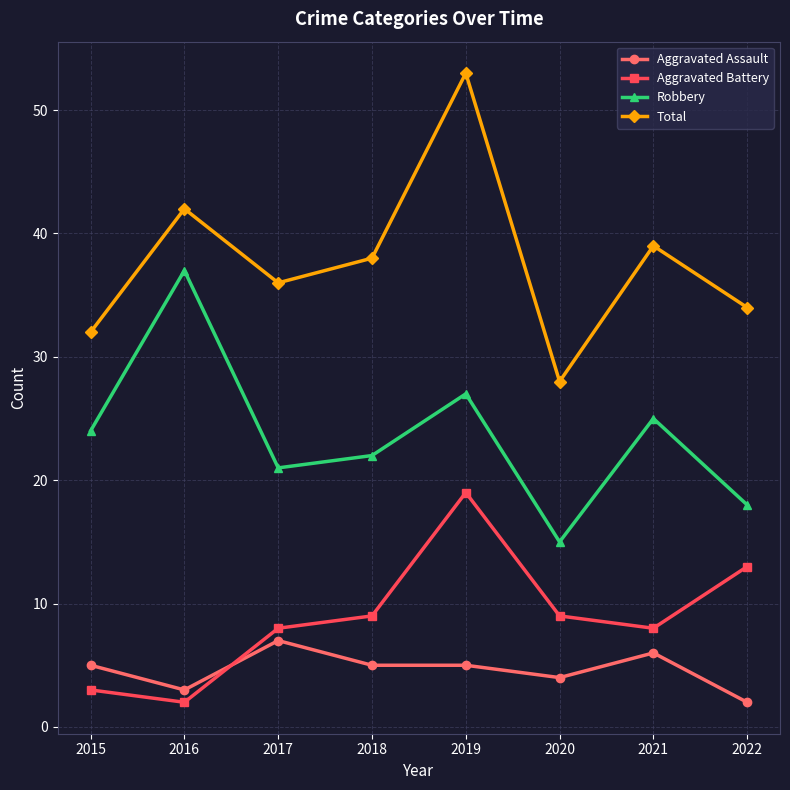

Which series has the largest total across all categories?

Total